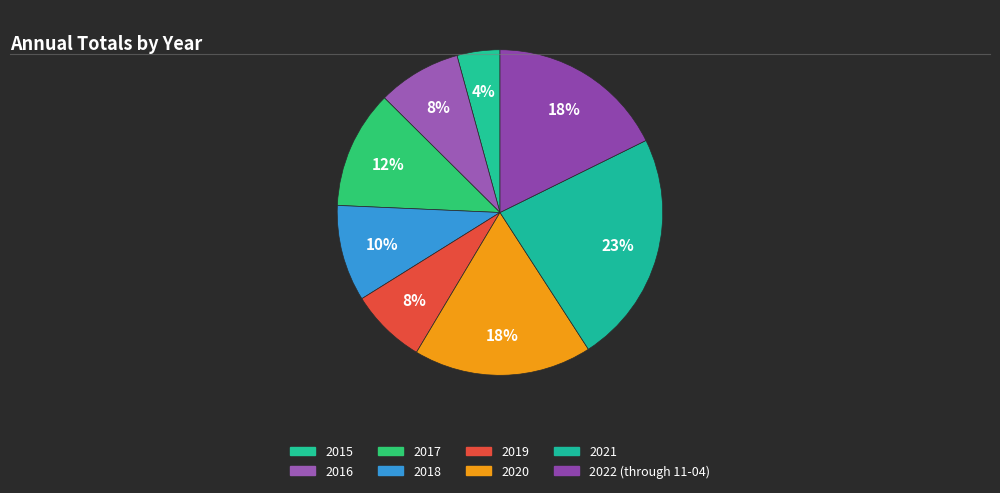

Which slice is the largest?

2021